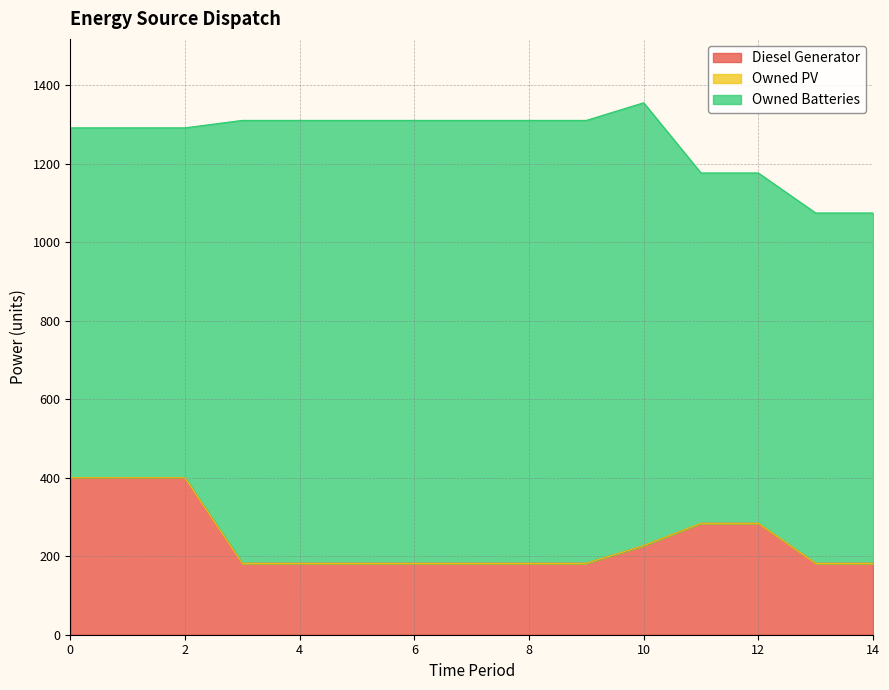

Which series has the widest spread of values?

Owned Batteries